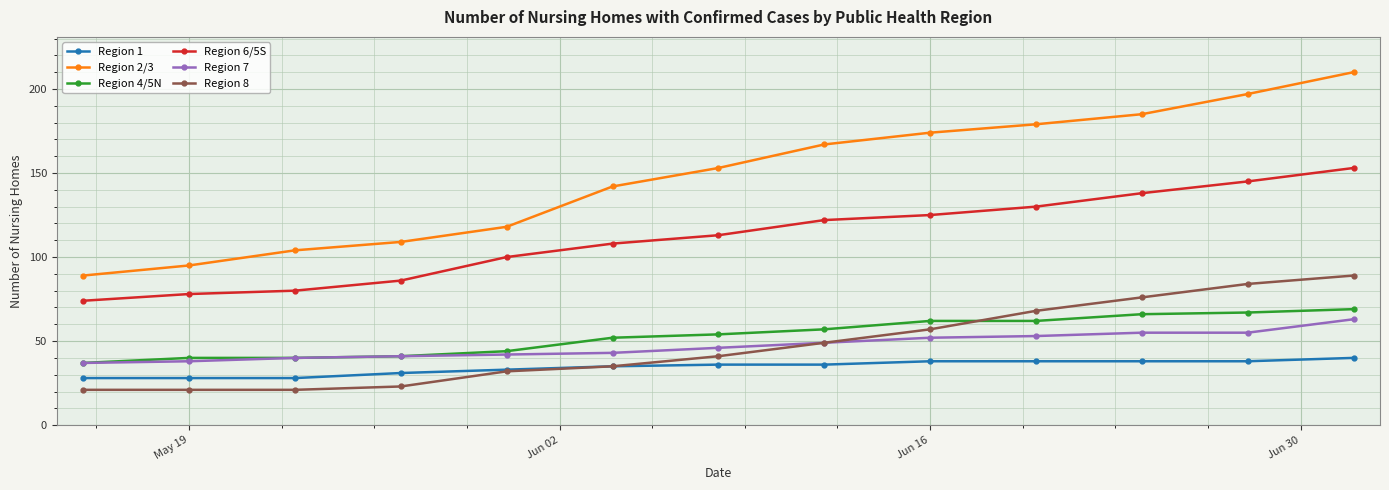

True or false: Region 1 and Region 6/5S intersect in this chart.

False